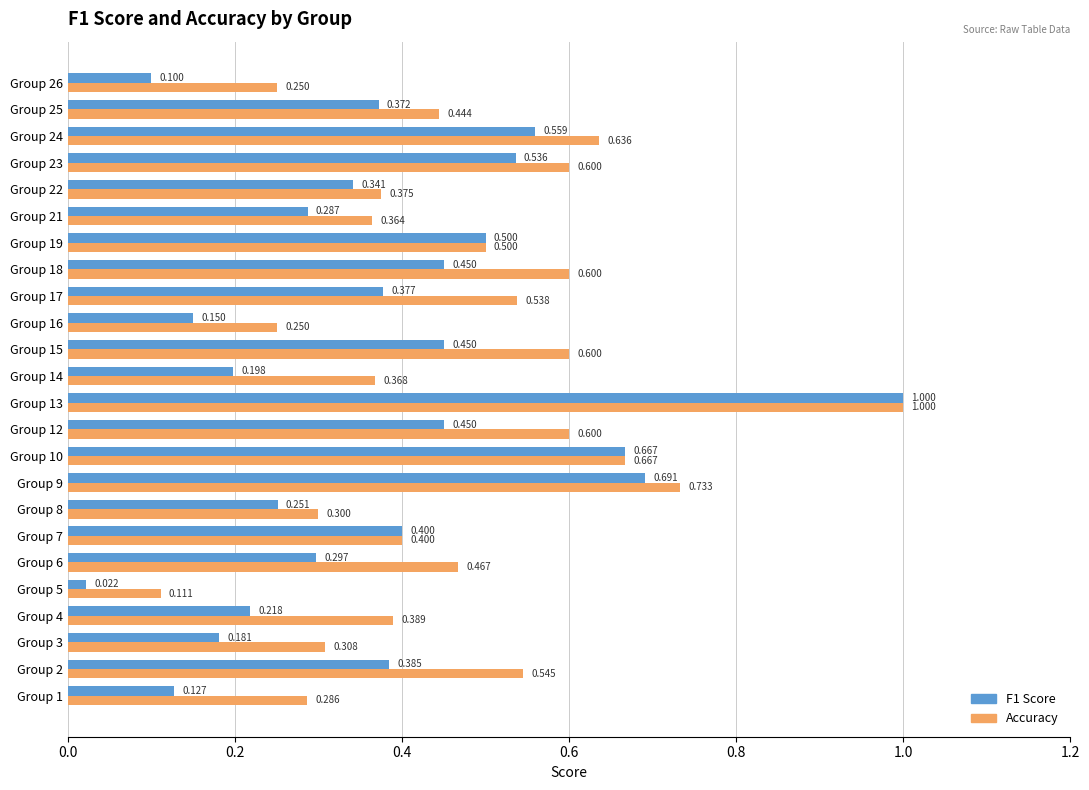

Which category has the highest value across all series?

Group 13